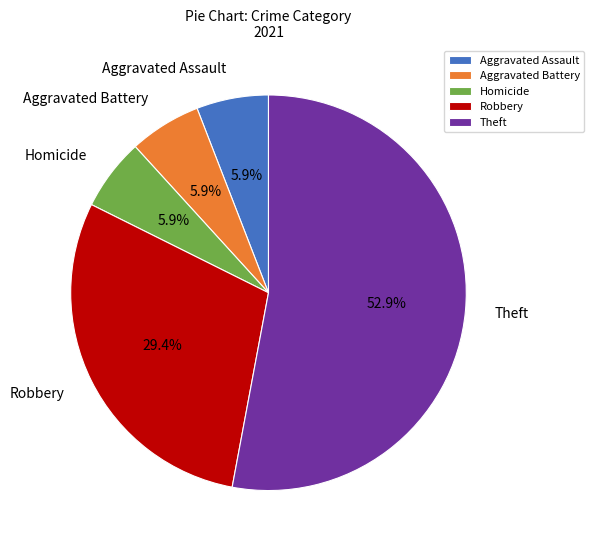

Between Theft and Aggravated Battery, which is larger?

Theft